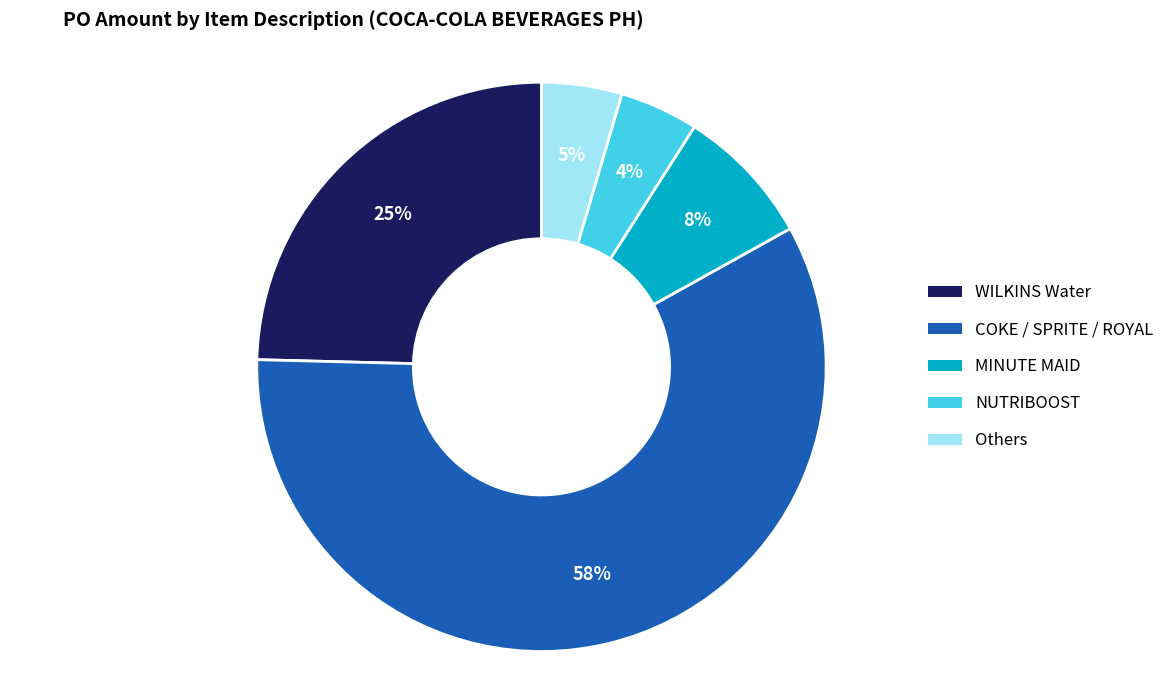

What is the ratio of the value at MINUTE MAID to the value at WILKINS Water?

0.3